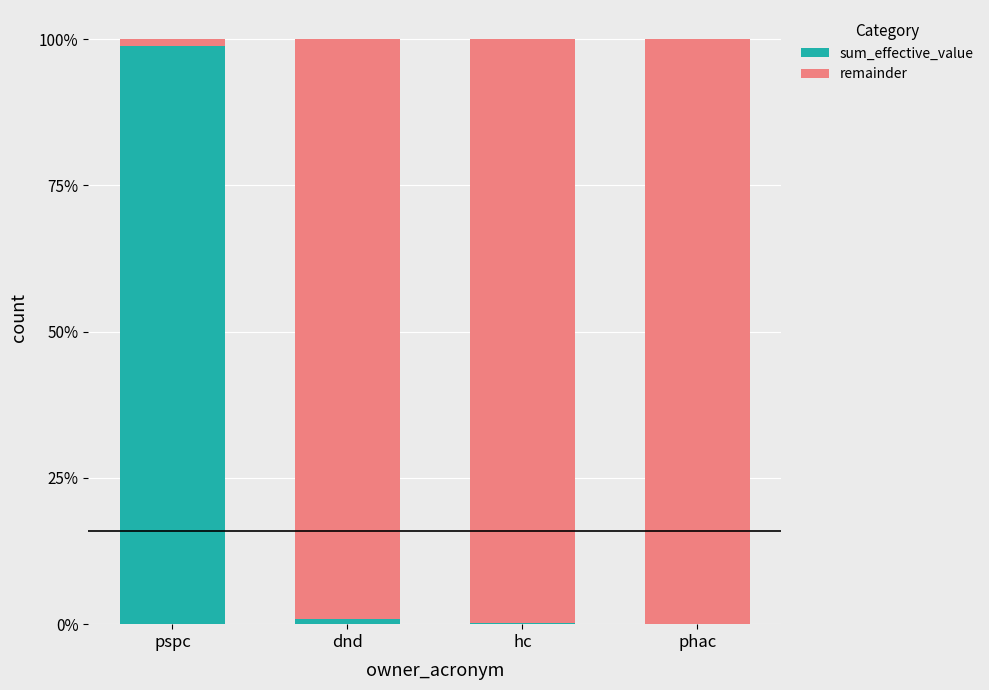

What is the sum of all sum_effective_value values?

100.0